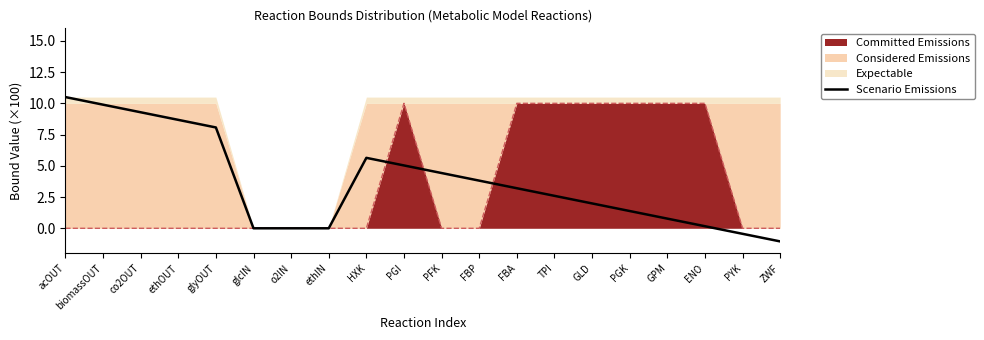

List the labels in order of value, largest first.

acOUT, biomassOUT, co2OUT, ethOUT, glyOUT, HXK, PGI, PFK, FBP, FBA, TPI, GLD, PGK, GPM, ENO, glcIN, o2IN, ethIN, PYK, ZWF